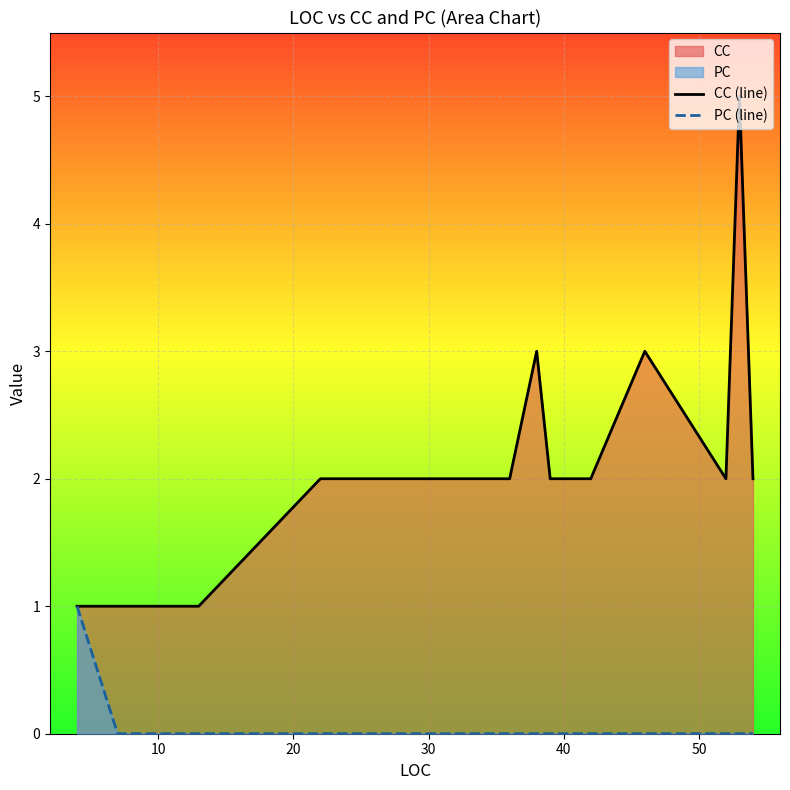

How many values in the CC (line) series are below 2?

8